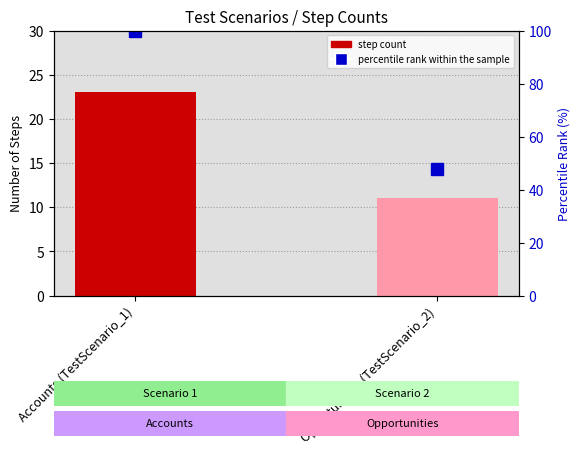

The step count series shows 23.0 at Accounts (TestScenario_1). True or false?

True